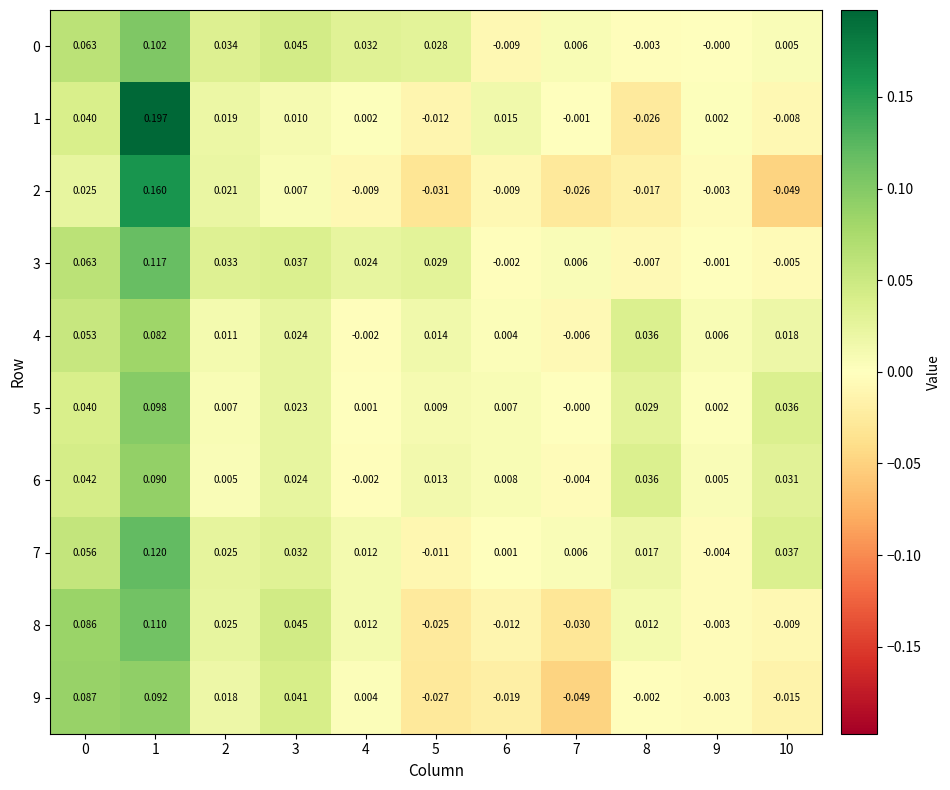

At how many categories does at least one series exceed 0?

11